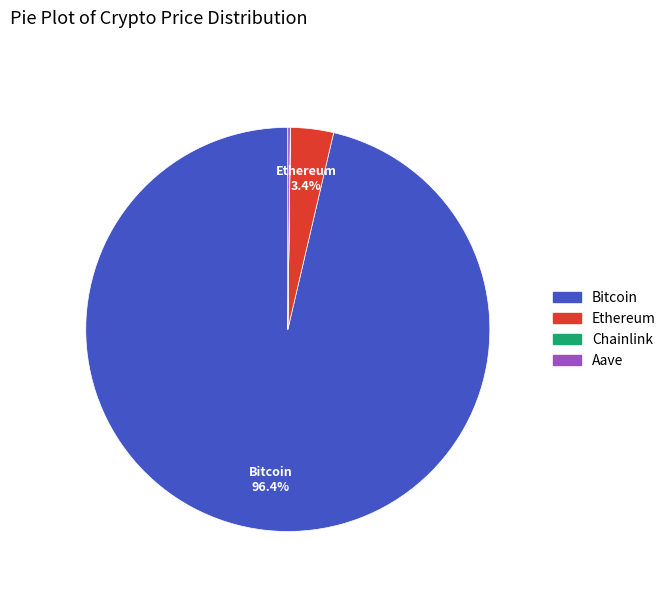

Is there any slice that represents more than half of the pie?

Yes